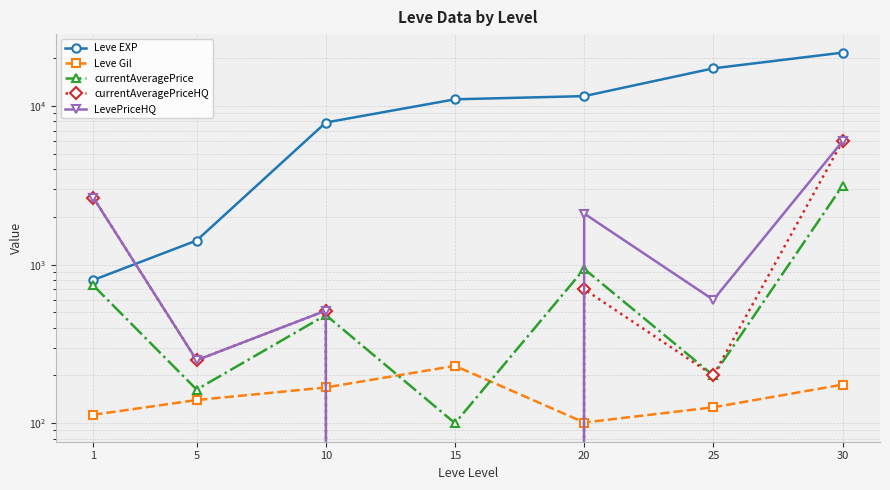

What is the approximate value of currentAveragePrice at 25?

200.0